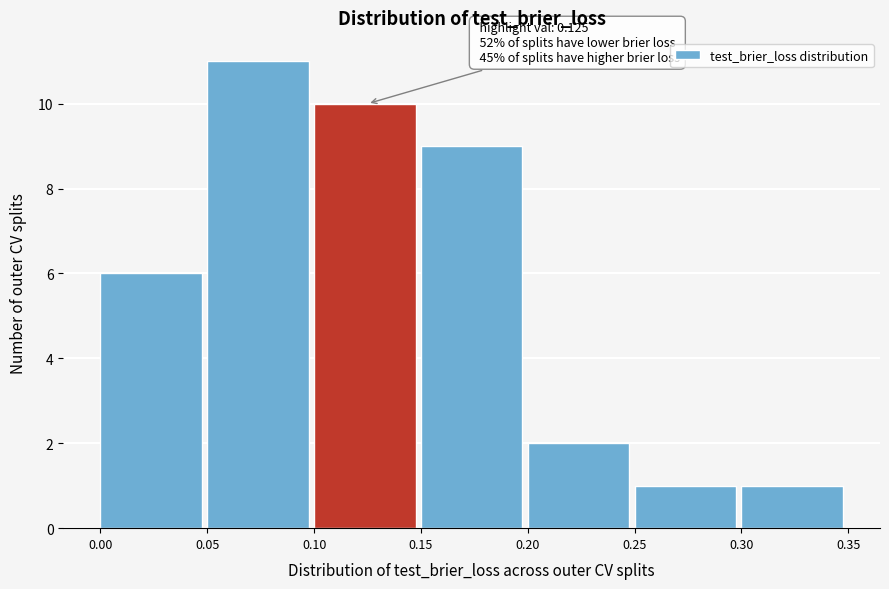

Which range on the x-axis has the tallest bar?

0.05 to 0.10